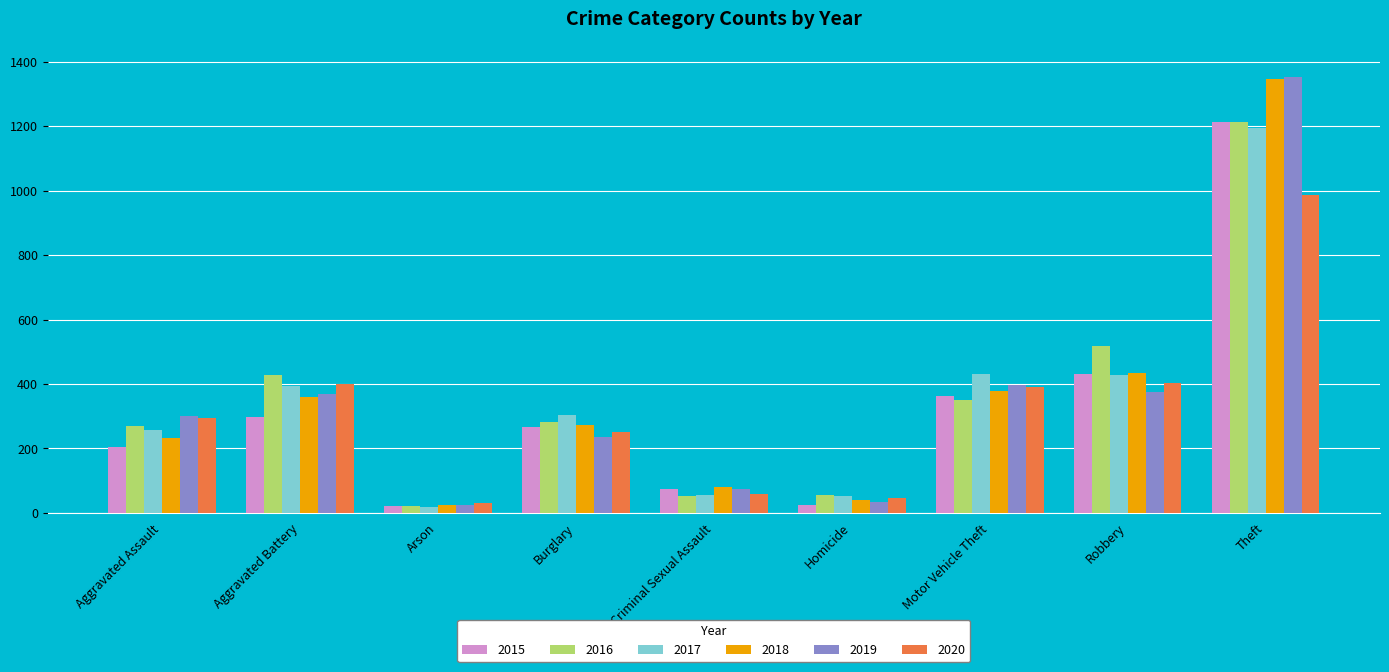

Are the bars grouped side by side (vs. stacked)?

Yes